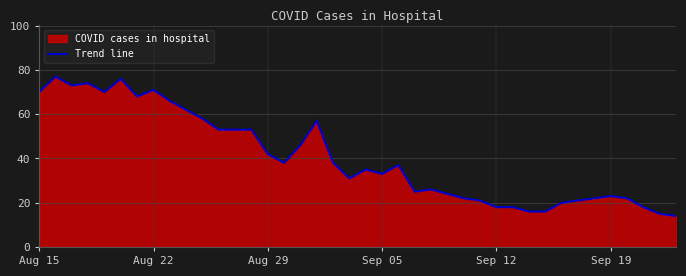

Count the number of categories in the chart.

38